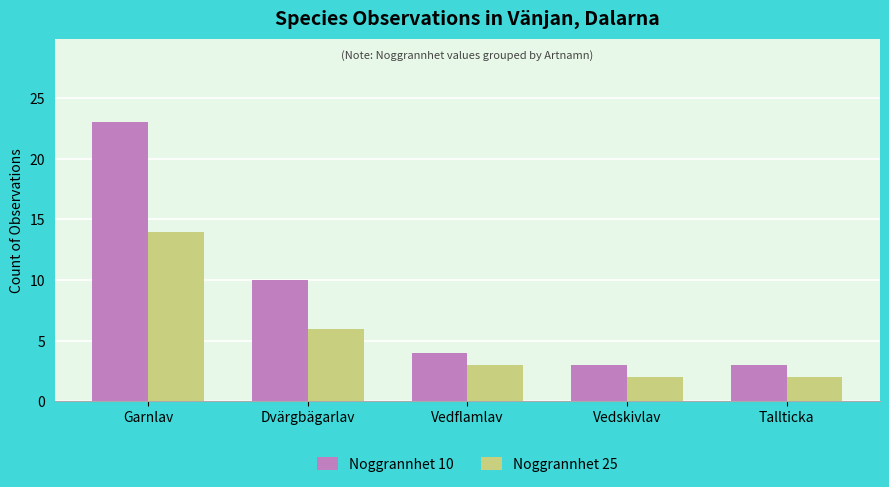

Where is Noggrannhet 25 nearest to the value 8?

Dvärgbägarlav